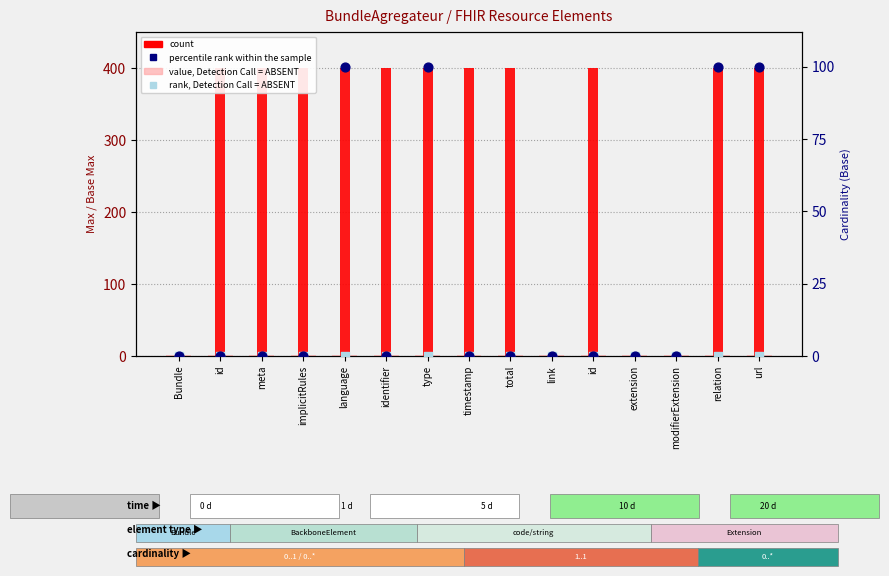

Which series has the largest total across all categories?

count